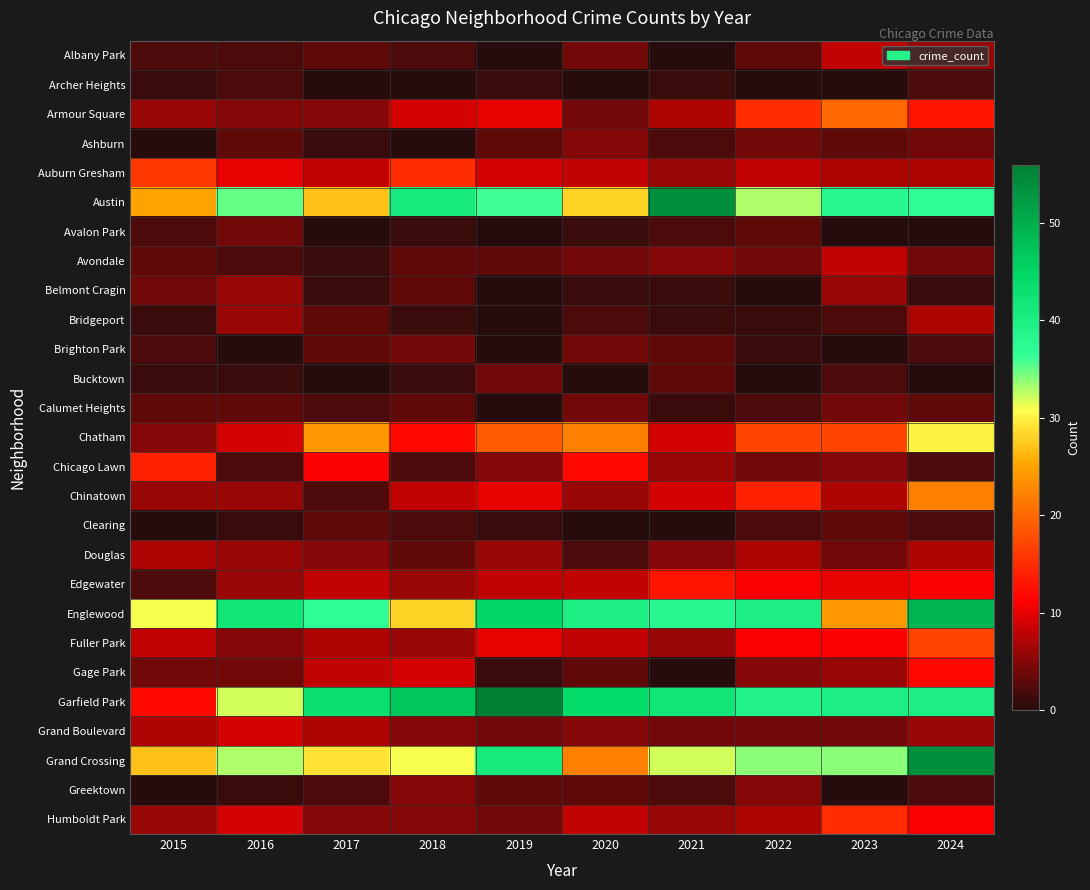

How many data points does each series have?

10